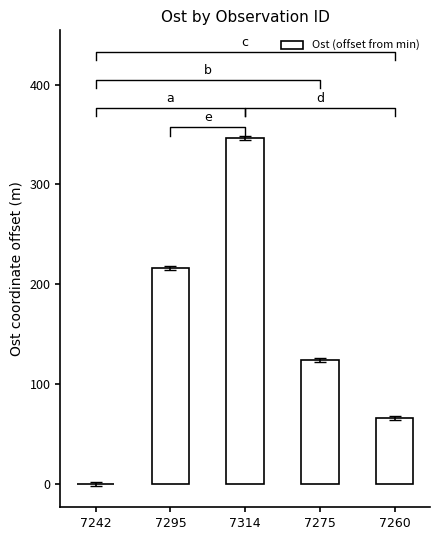

What is the difference between the values at 7260 and 7242?

66